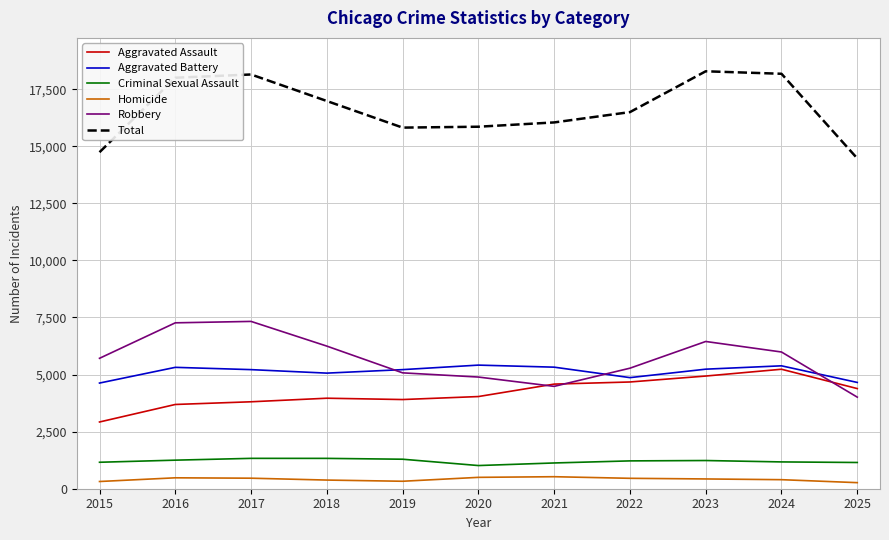

At 2015, list the series in order from largest to smallest.

Total, Robbery, Aggravated Battery, Aggravated Assault, Criminal Sexual Assault, Homicide